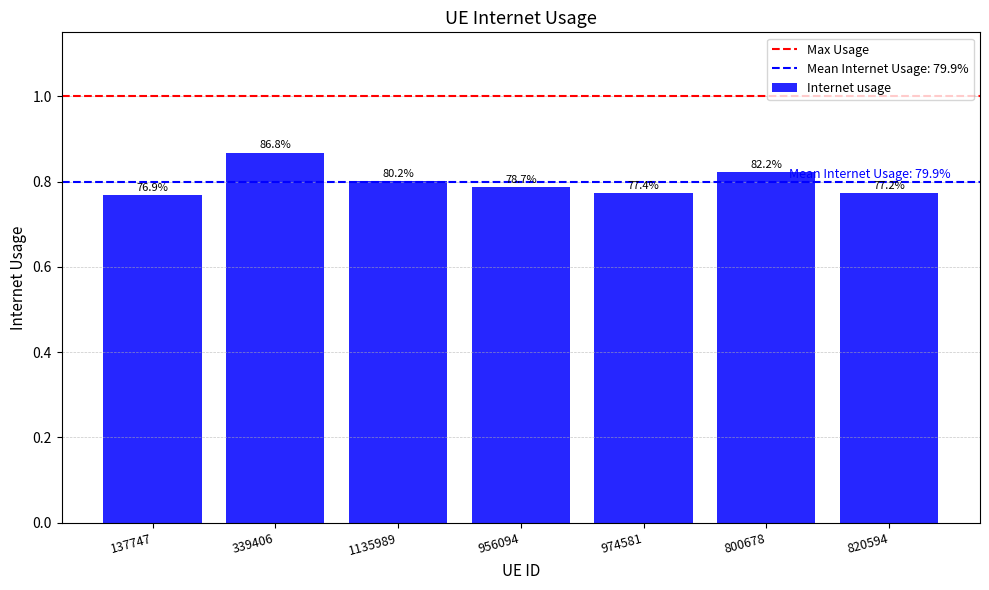

What is the difference between the maximum and minimum values?

0.1